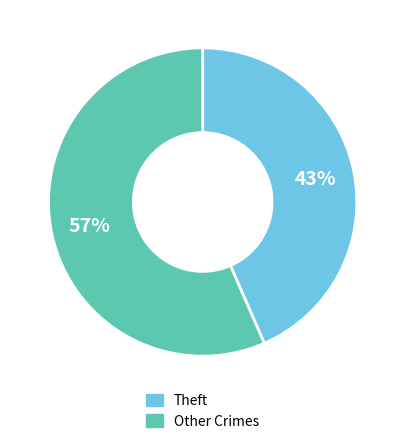

To the nearest percent, what is the average slice percentage?

50%